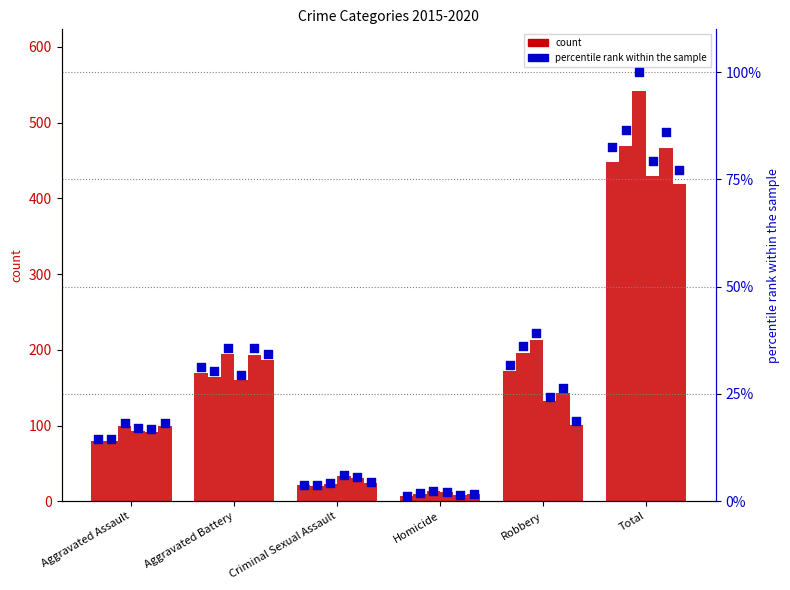

What is the total value across all series at Homicide?

8.3